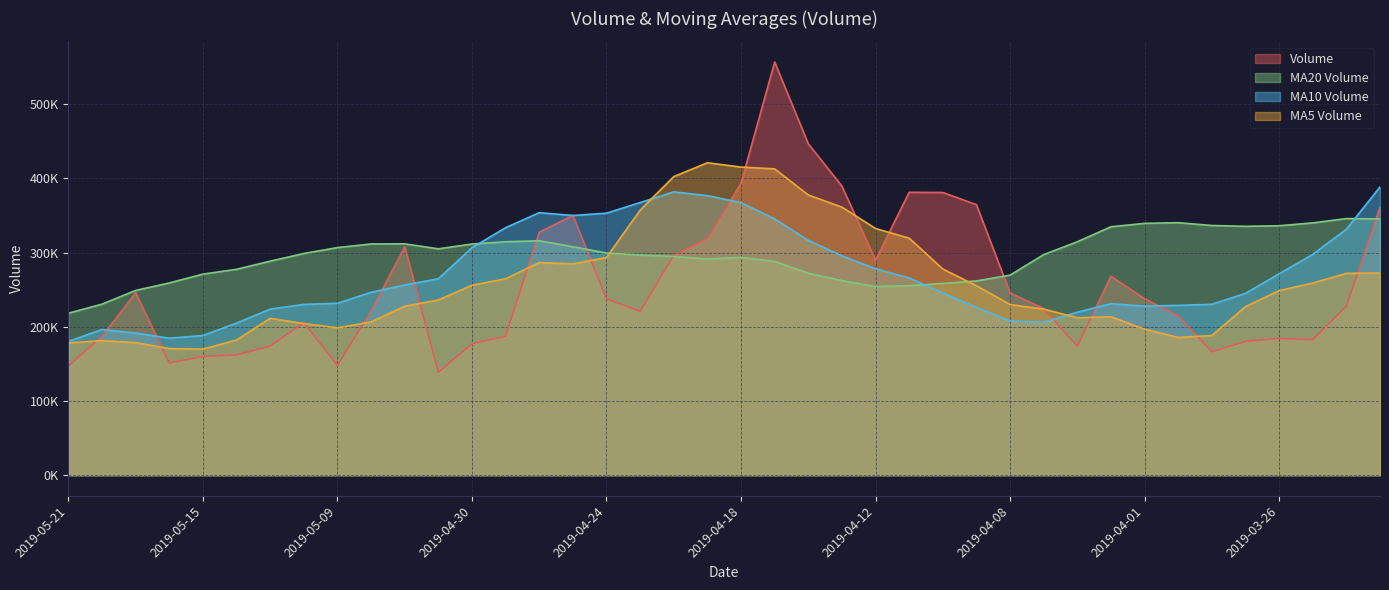

What is the sum of the volume values at 2019-03-26 and 2019-04-17?

741243.6